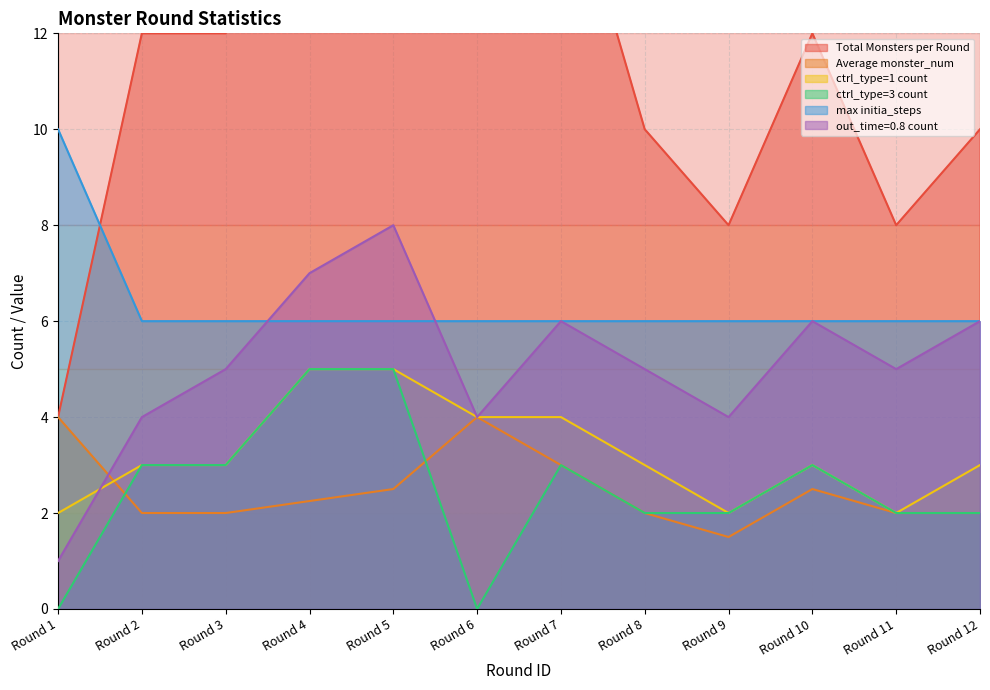

Reading right to left, list all the values displayed in this chart.

Total Monsters per Round: 10.0	8.0	12.0	8.0	10.0	16.0	20.0	20.0	20.0	12.0	12.0	4.0
Average monster_num: 2.0	2.0	2.5	1.5	2.0	3.0	4.0	2.5	2.2	2.0	2.0	4.0
ctrl_type=1 count: 3.0	2.0	3.0	2.0	3.0	4.0	4.0	5.0	5.0	3.0	3.0	2.0
ctrl_type=3 count: 2.0	2.0	3.0	2.0	2.0	3.0	0.0	5.0	5.0	3.0	3.0	0.0
max initia_steps: 6.0	6.0	6.0	6.0	6.0	6.0	6.0	6.0	6.0	6.0	6.0	10.0
out_time=0.8 count: 6.0	5.0	6.0	4.0	5.0	6.0	4.0	8.0	7.0	5.0	4.0	1.0